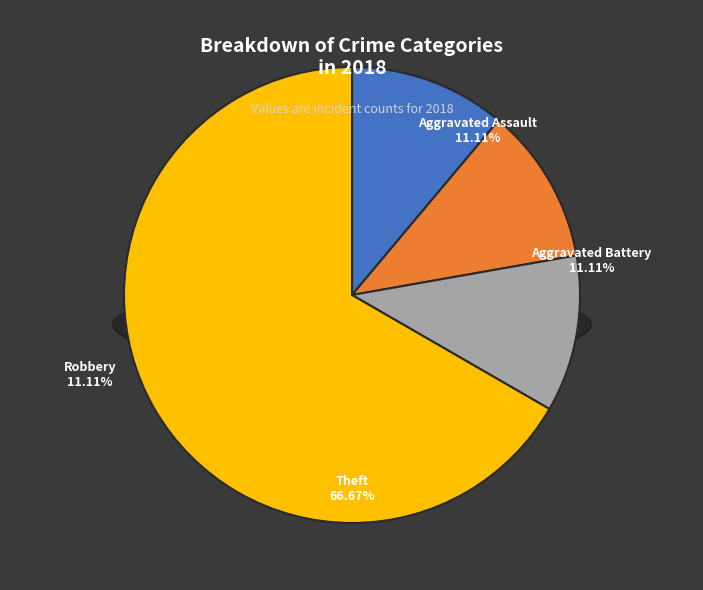

True or false: Robbery accounts for 11% of the total.

True